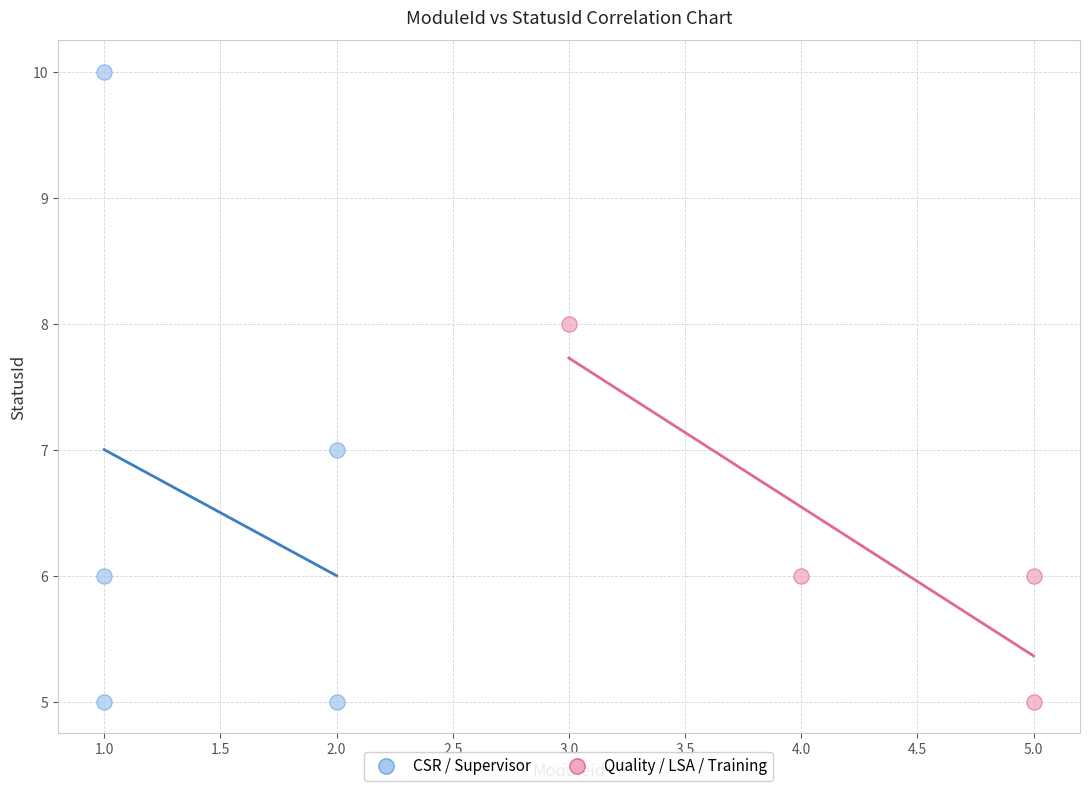

Which series has the widest spread of Y values?

CSR / Supervisor